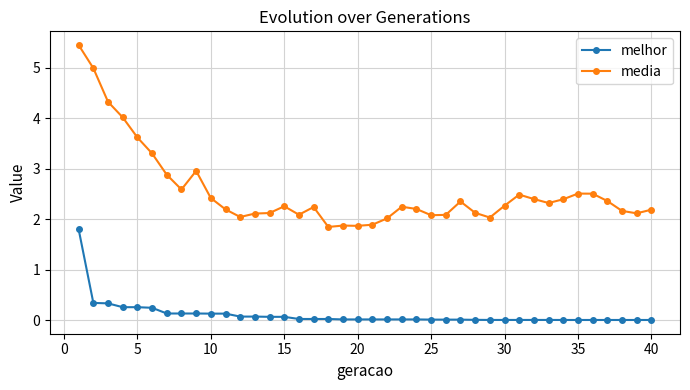

What is the average value of the melhor series?

0.1